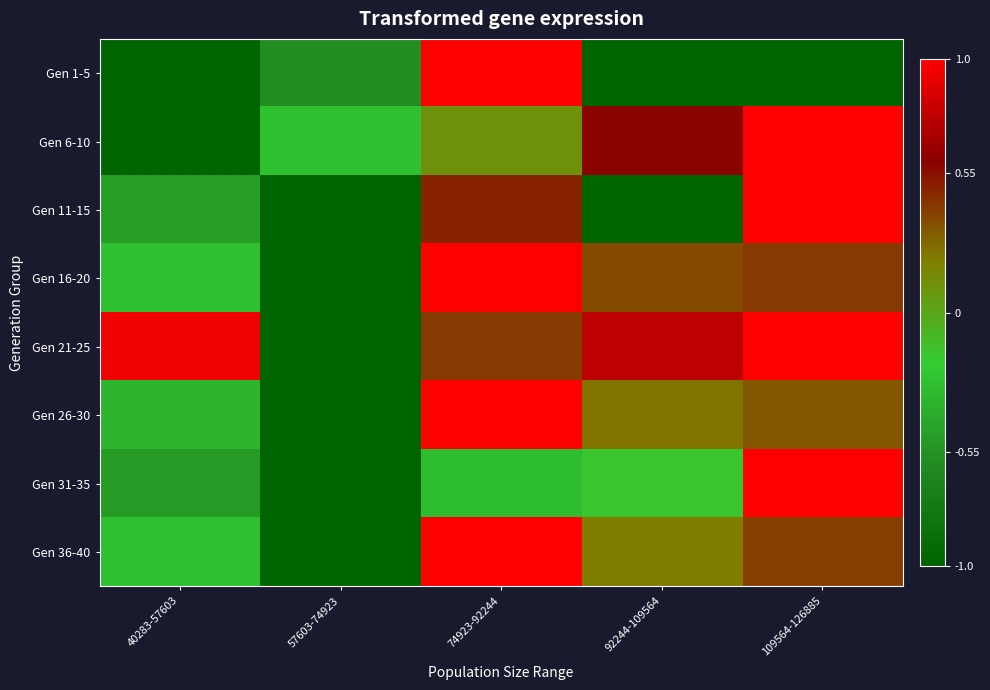

Rank the series by their maximum value, from lowest to highest.

Gen 1-5, Gen 6-10, Gen 11-15, Gen 16-20, Gen 21-25, Gen 26-30, Gen 31-35, Gen 36-40